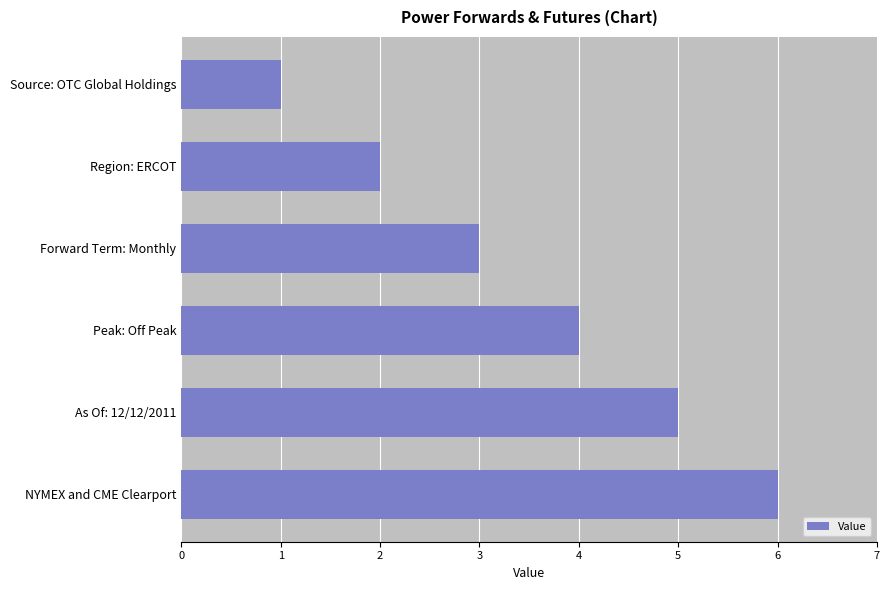

What is the change in value from Forward Term: Monthly to As Of: 12/12/2011?

+2